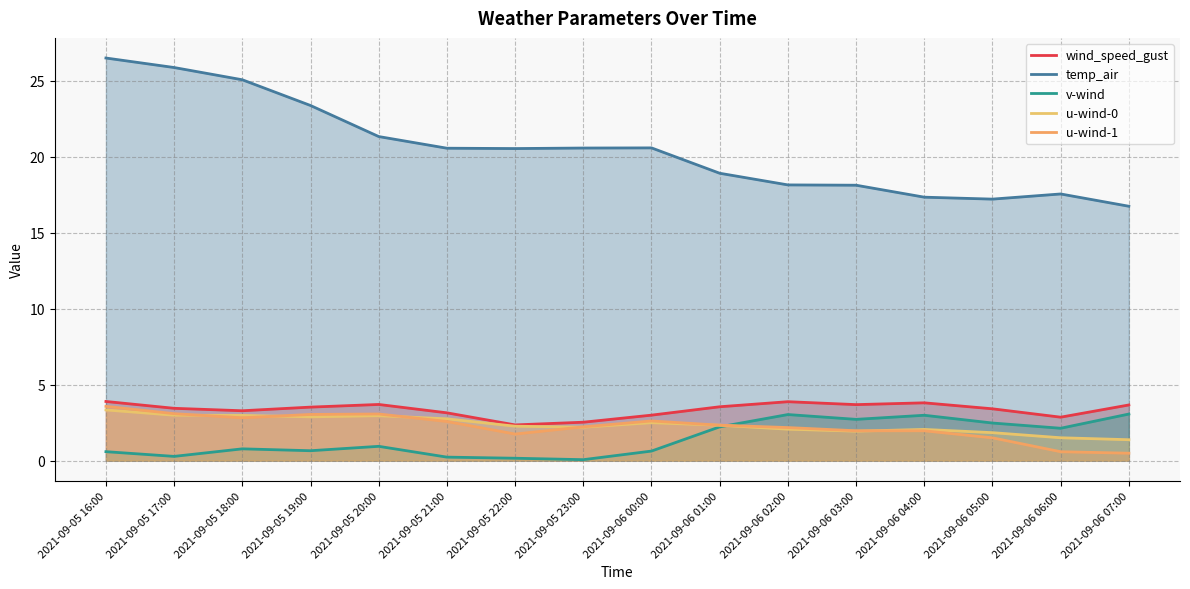

How many data points does each series have?

16